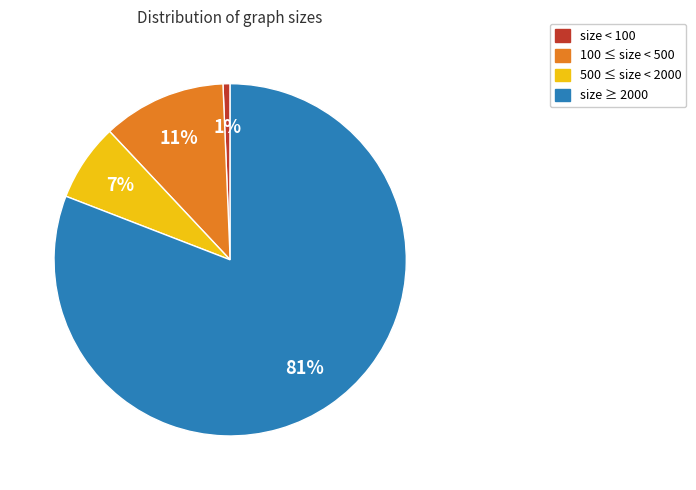

To the nearest percent, what is the difference between the largest and smallest slice percentages?

80%